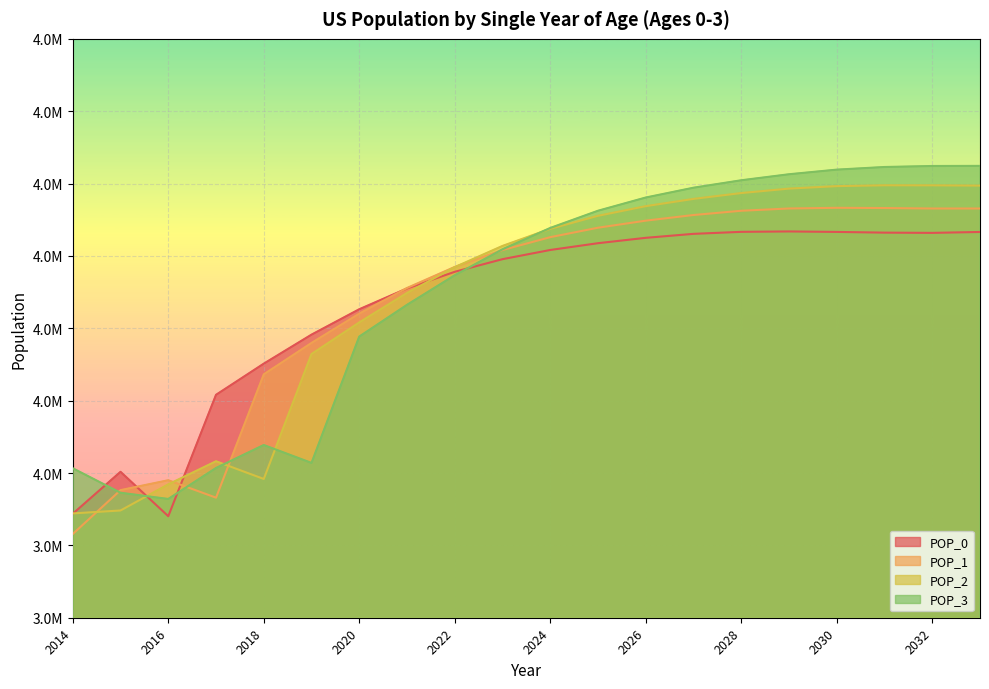

At which category does POP_0 reach its first local valley?

2016